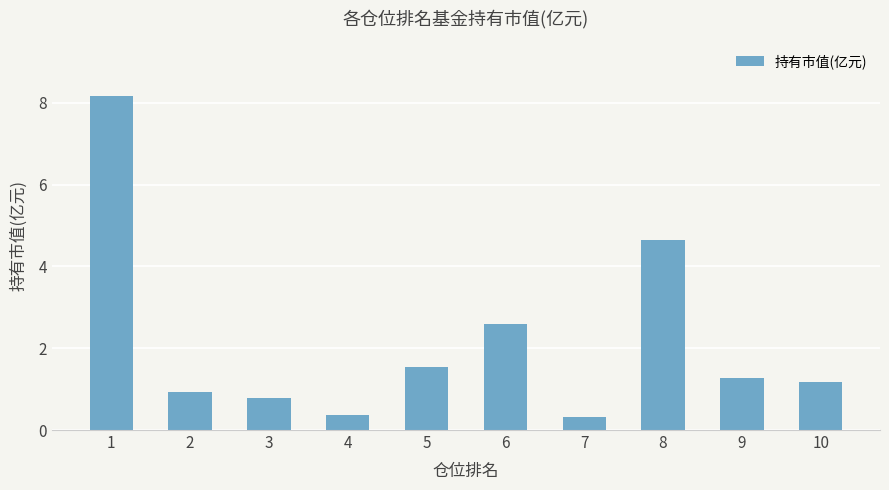

What is the value of the 10th bar from the left?

1.2